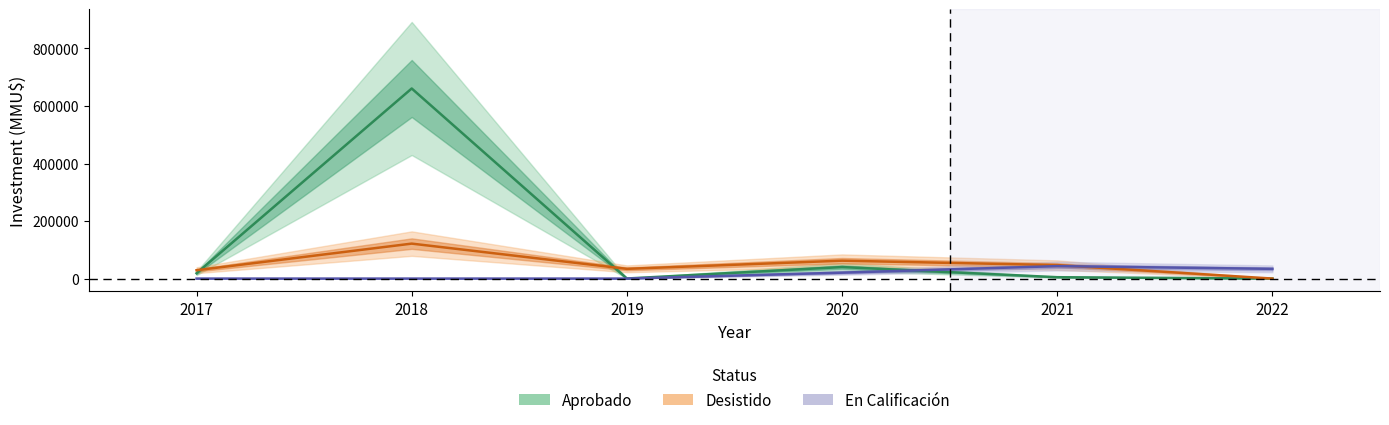

Reading left to right, transcribe all the data shown in this chart.

Aprobado: 2017=18461	2018=660760	2019=234	2020=40000	2021=4730	2022=0
Desistido: 2017=29030	2018=121507	2019=33800	2020=62200	2021=46850	2022=0
En Calificación: 2017=0	2018=0	2019=0	2020=20600	2021=43289	2022=33800